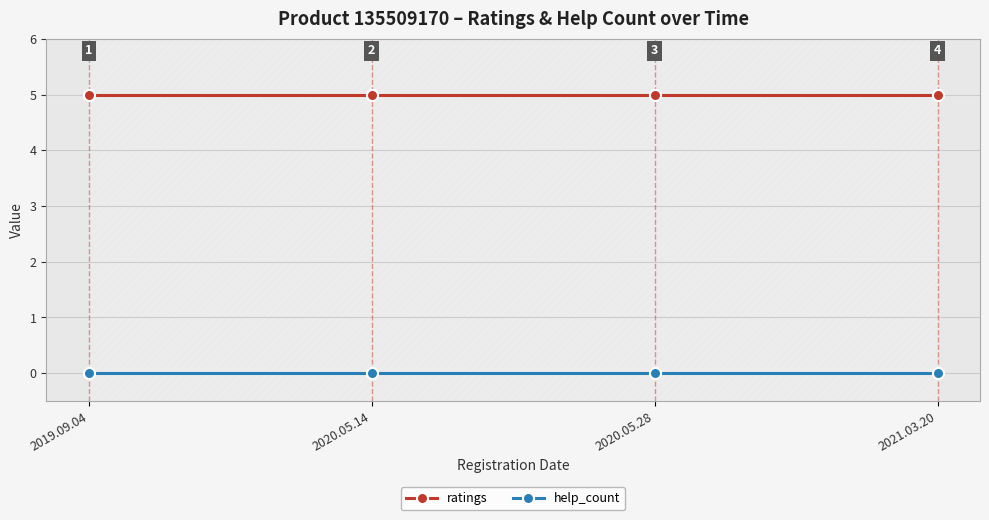

True or false: help_count has a value of 0 at 2020.05.28.

True